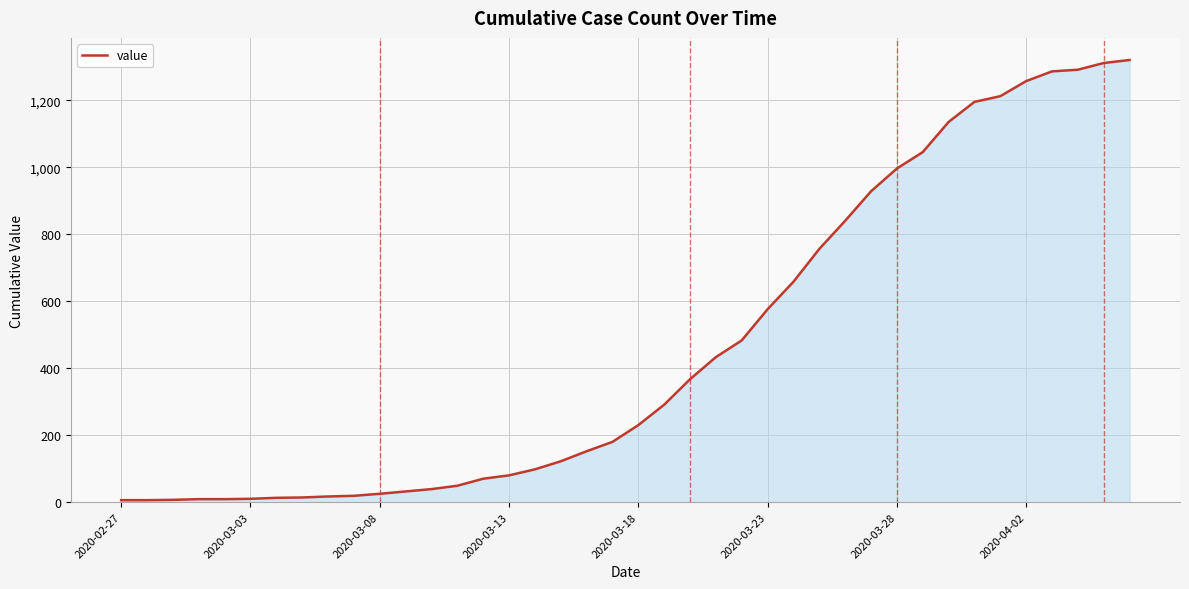

What is the maximum value shown in the chart?

1320